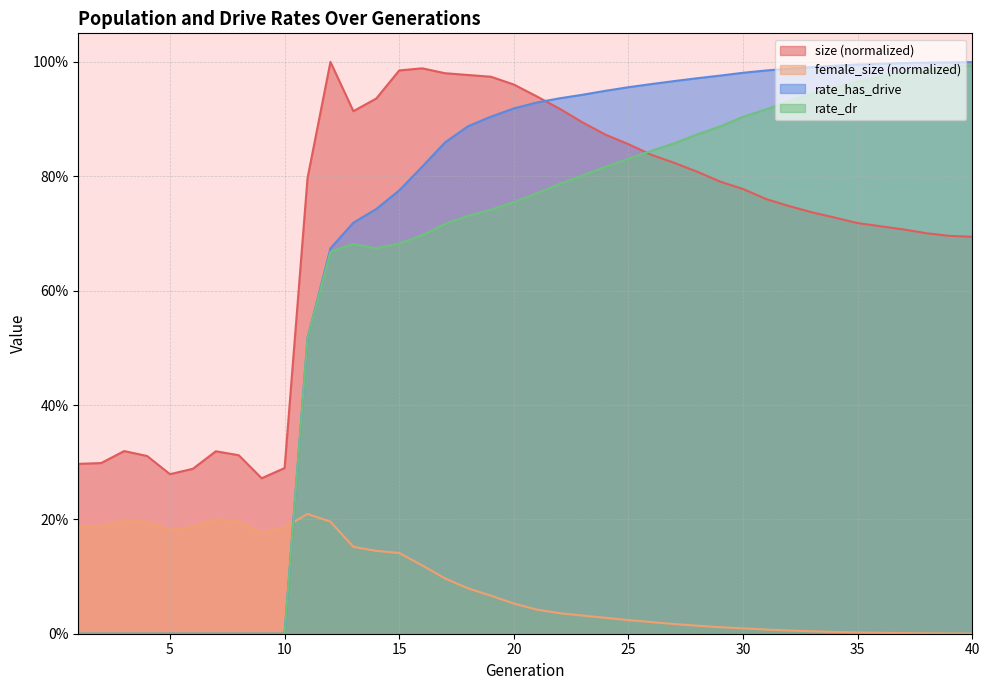

List the series in order of their peak value, highest first.

size, rate_has_drive, rate_dr, female_size